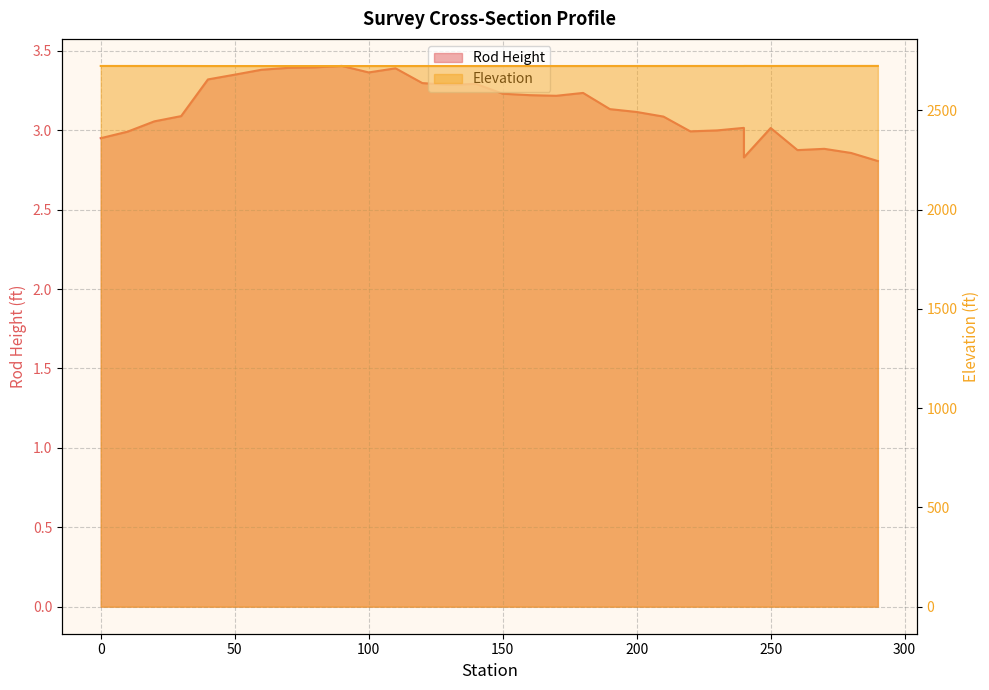

List the series in order of their overall mean, lowest first.

Rod Height, Elevation